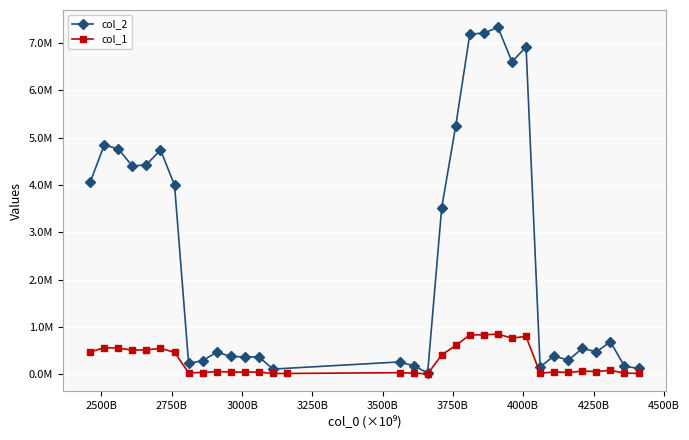

At which category does the chart reach its minimum across all series?

3660000000000